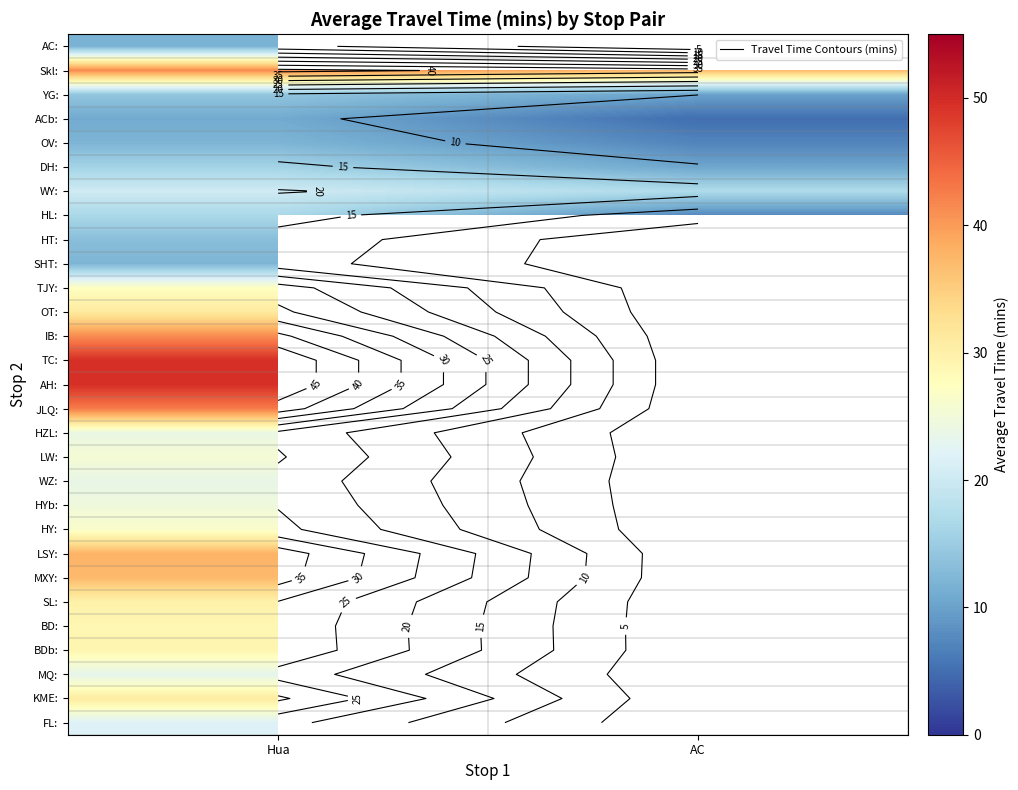

List the labels in order of HZL: value, largest first.

Hua, AC